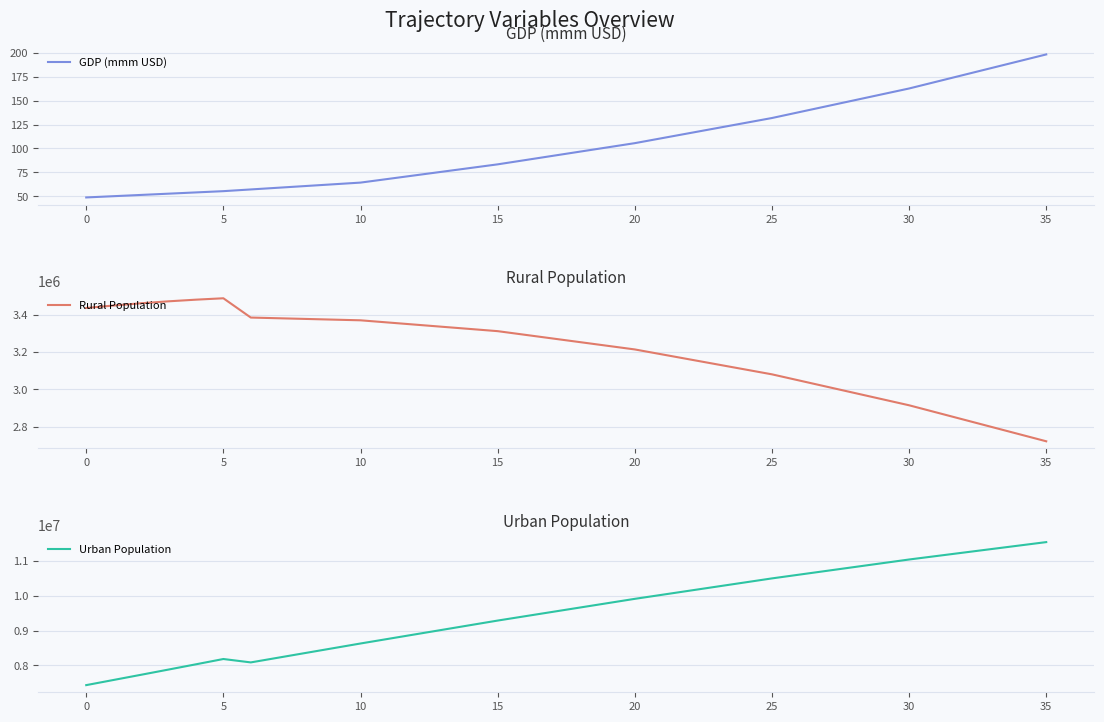

The value of GDP (mmm USD) at 34 is 191.0. True or false?

True